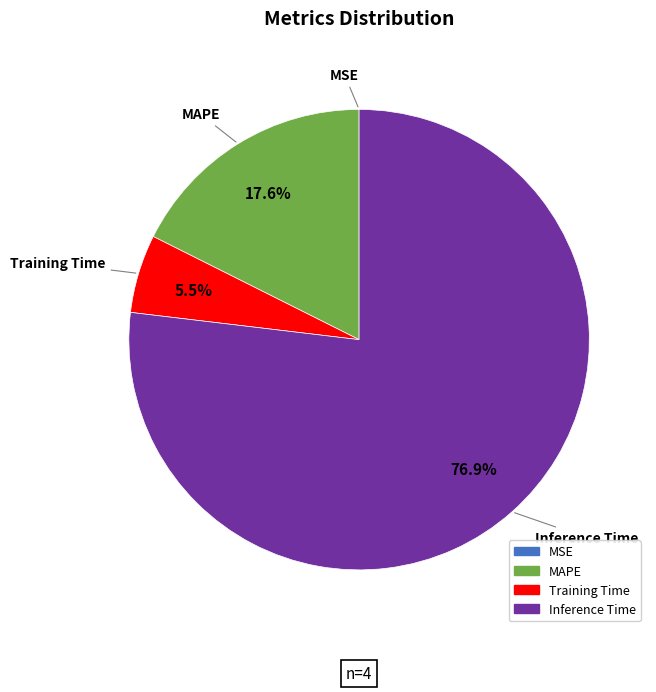

Does any single category account for the majority?

Yes